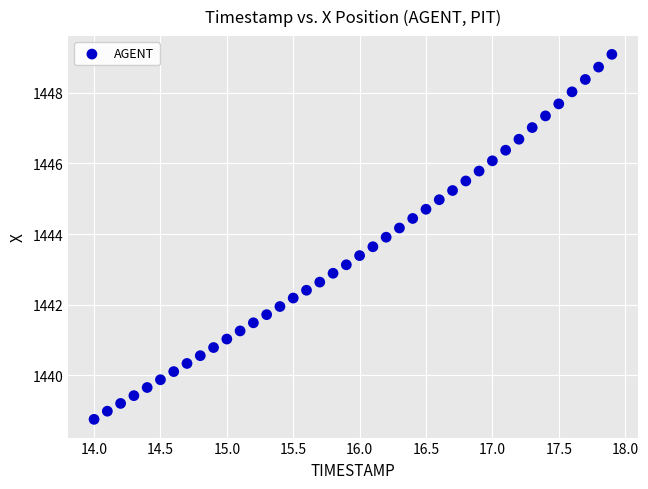

What is the range of X values (max minus min)?

3.9